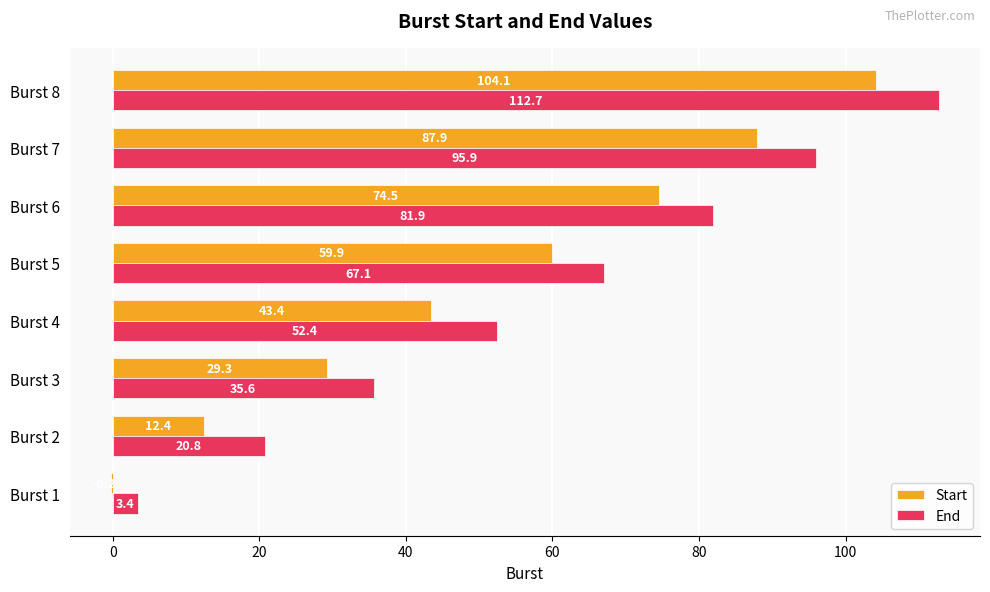

At which category does the chart reach its peak across all series?

Burst 8